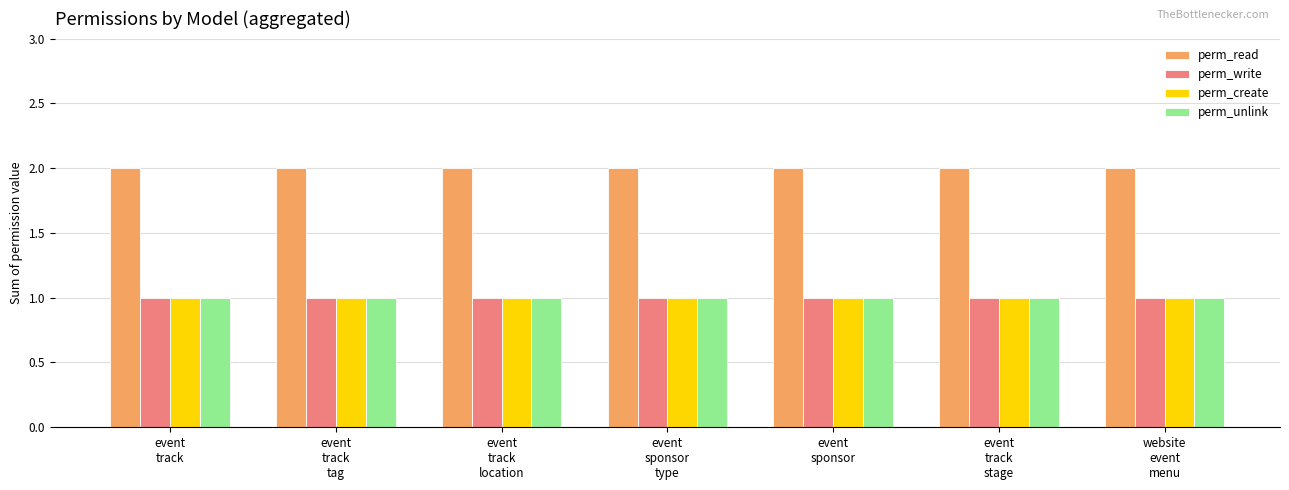

What is the sum of the perm_create values at event
track
stage and event
track
location?

2